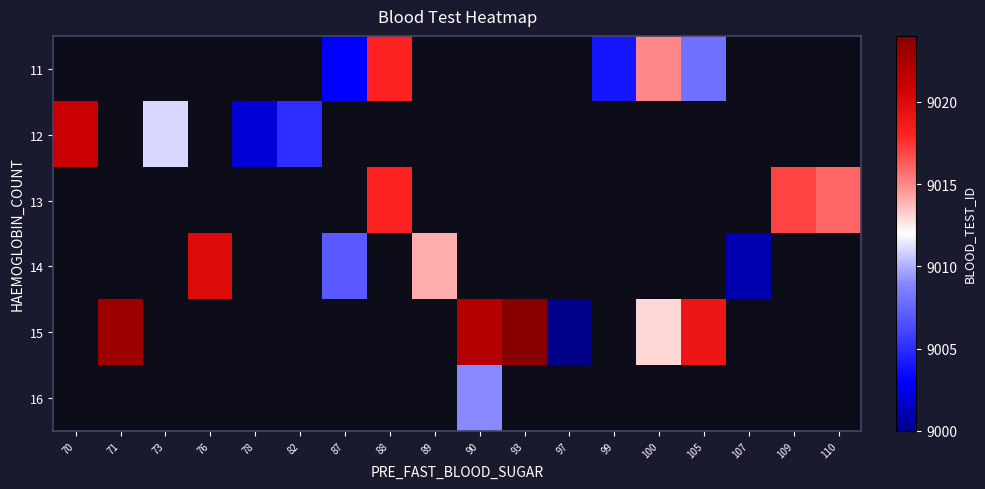

How many series are shown in this chart?

6